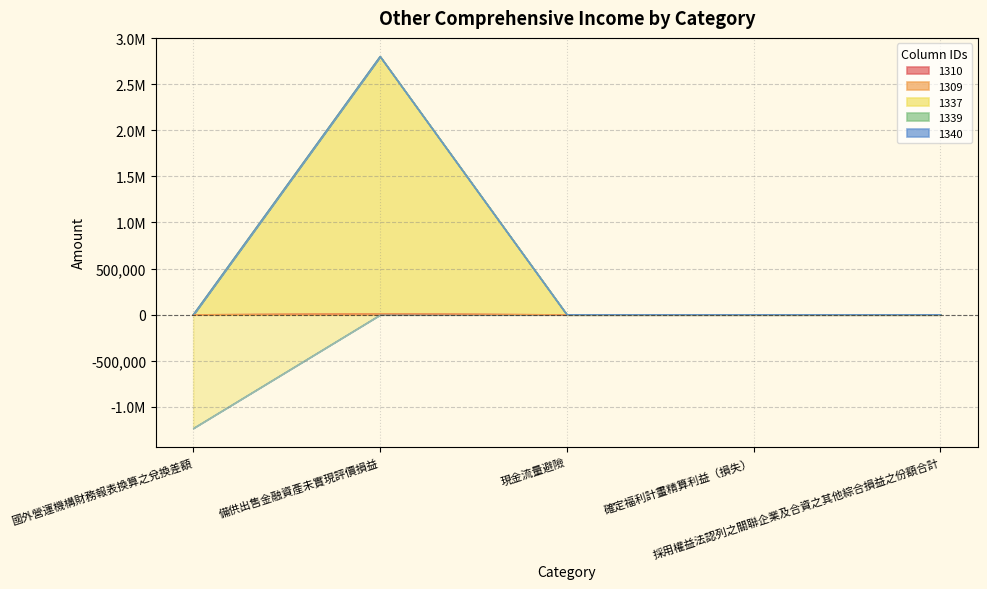

Reading right to left, what are all the values shown in this chart?

1310: 採用權益法認列之關聯企業及合資之其他綜合損益之份額合計=0	確定福利計畫精算利益（損失）=0	現金流量避險=0	備供出售金融資產未實現評價損益=10708	國外營運機構財務報表換算之兌換差額=583
1309: 採用權益法認列之關聯企業及合資之其他綜合損益之份額合計=0	確定福利計畫精算利益（損失）=0	現金流量避險=0	備供出售金融資產未實現評價損益=0	國外營運機構財務報表換算之兌換差額=0
1337: 採用權益法認列之關聯企業及合資之其他綜合損益之份額合計=0	確定福利計畫精算利益（損失）=0	現金流量避險=0	備供出售金融資產未實現評價損益=2789591	國外營運機構財務報表換算之兌換差額=-1229904
1339: 採用權益法認列之關聯企業及合資之其他綜合損益之份額合計=0	確定福利計畫精算利益（損失）=0	現金流量避險=0	備供出售金融資產未實現評價損益=0	國外營運機構財務報表換算之兌換差額=0
1340: 採用權益法認列之關聯企業及合資之其他綜合損益之份額合計=0	確定福利計畫精算利益（損失）=0	現金流量避險=0	備供出售金融資產未實現評價損益=0	國外營運機構財務報表換算之兌換差額=0